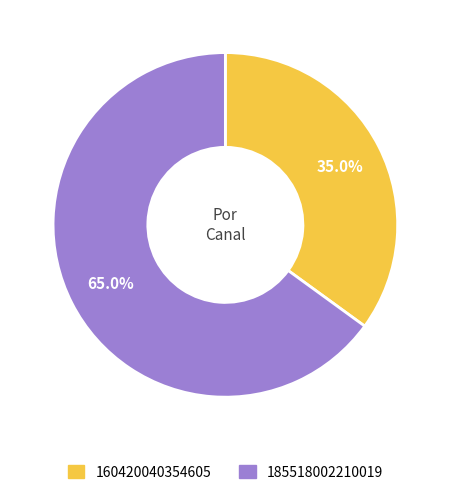

Count the number of slices in the pie.

2